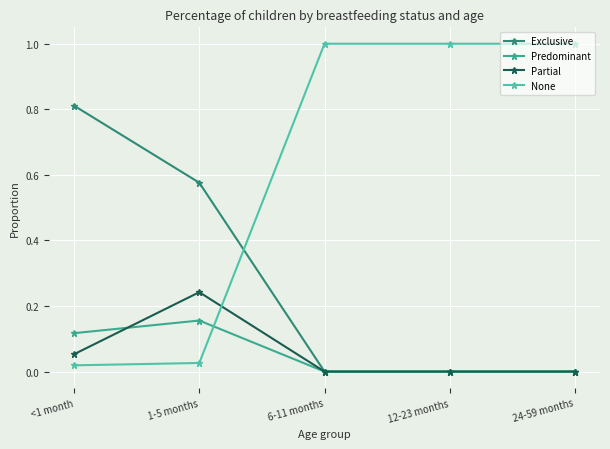

What is the maximum value for Exclusive?

0.8